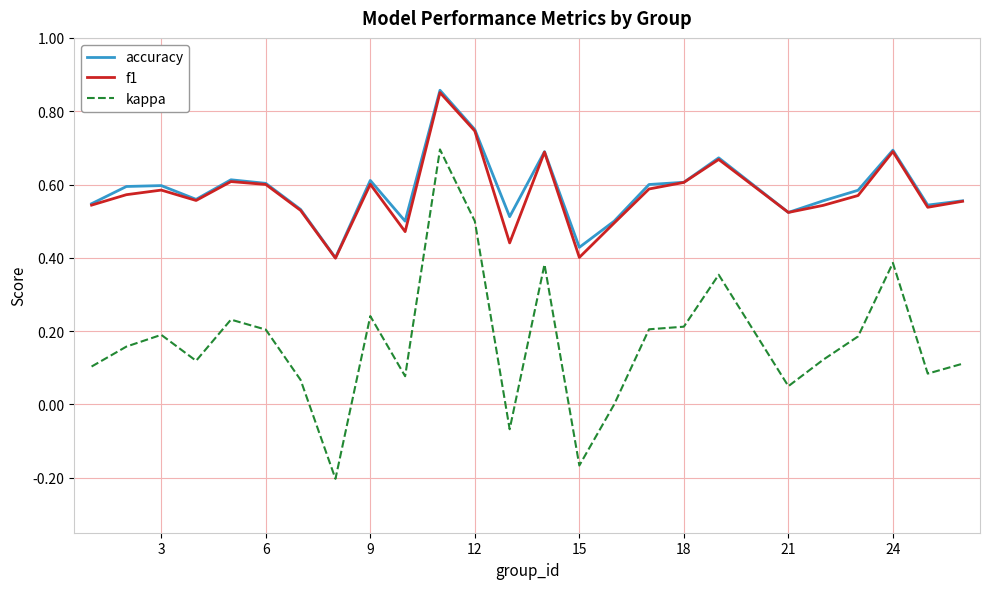

True or false: kappa and f1 cross at least once.

False